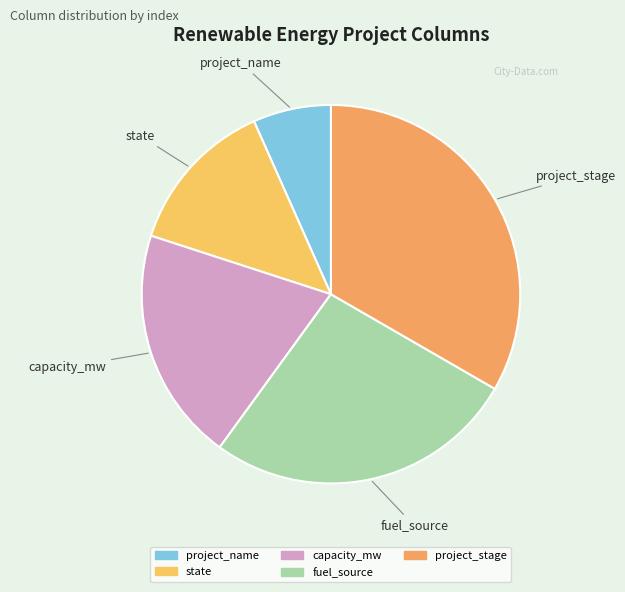

Does any single category account for the majority?

No